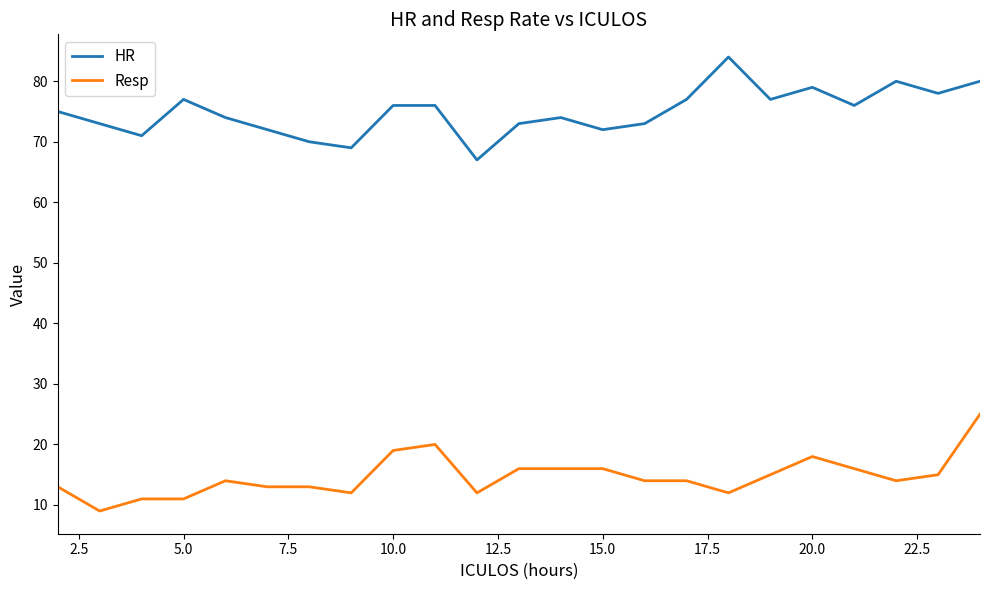

What is the smallest value displayed?

9